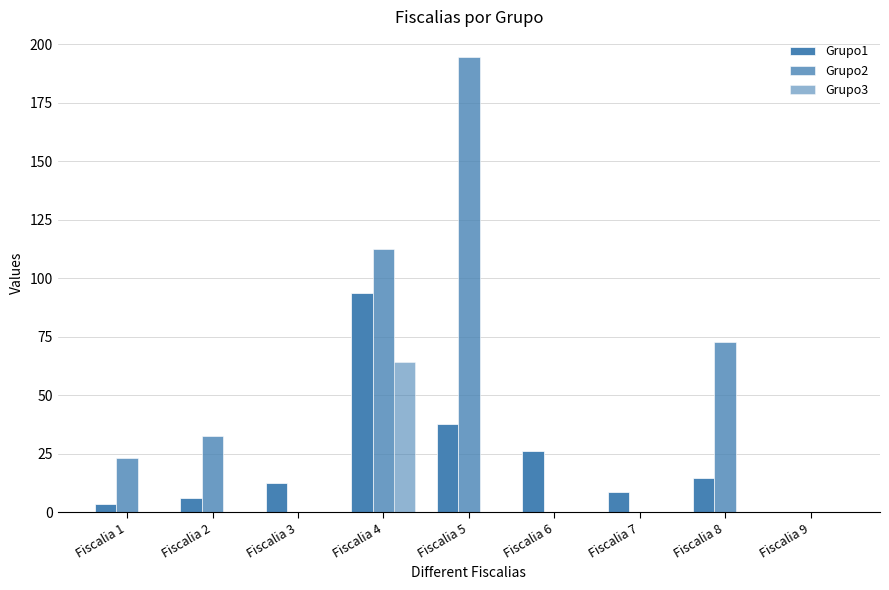

What is the value of the Grupo1 bar at the 6th from the left?

26.2